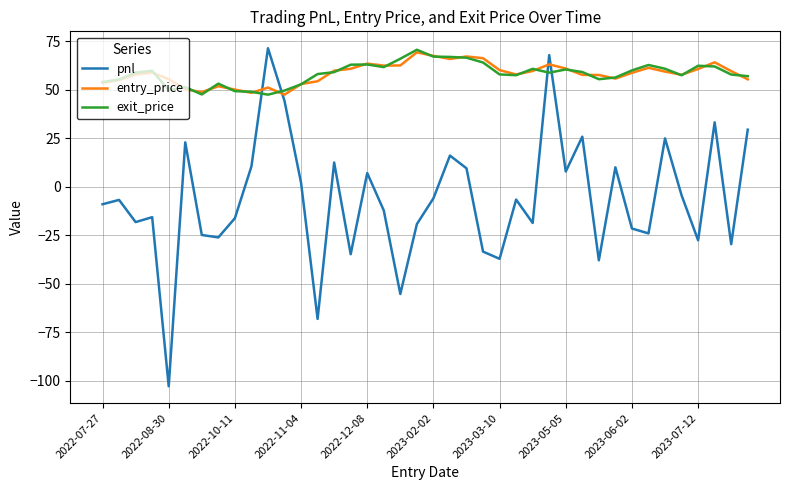

True or false: pnl and exit_price intersect in this chart.

True